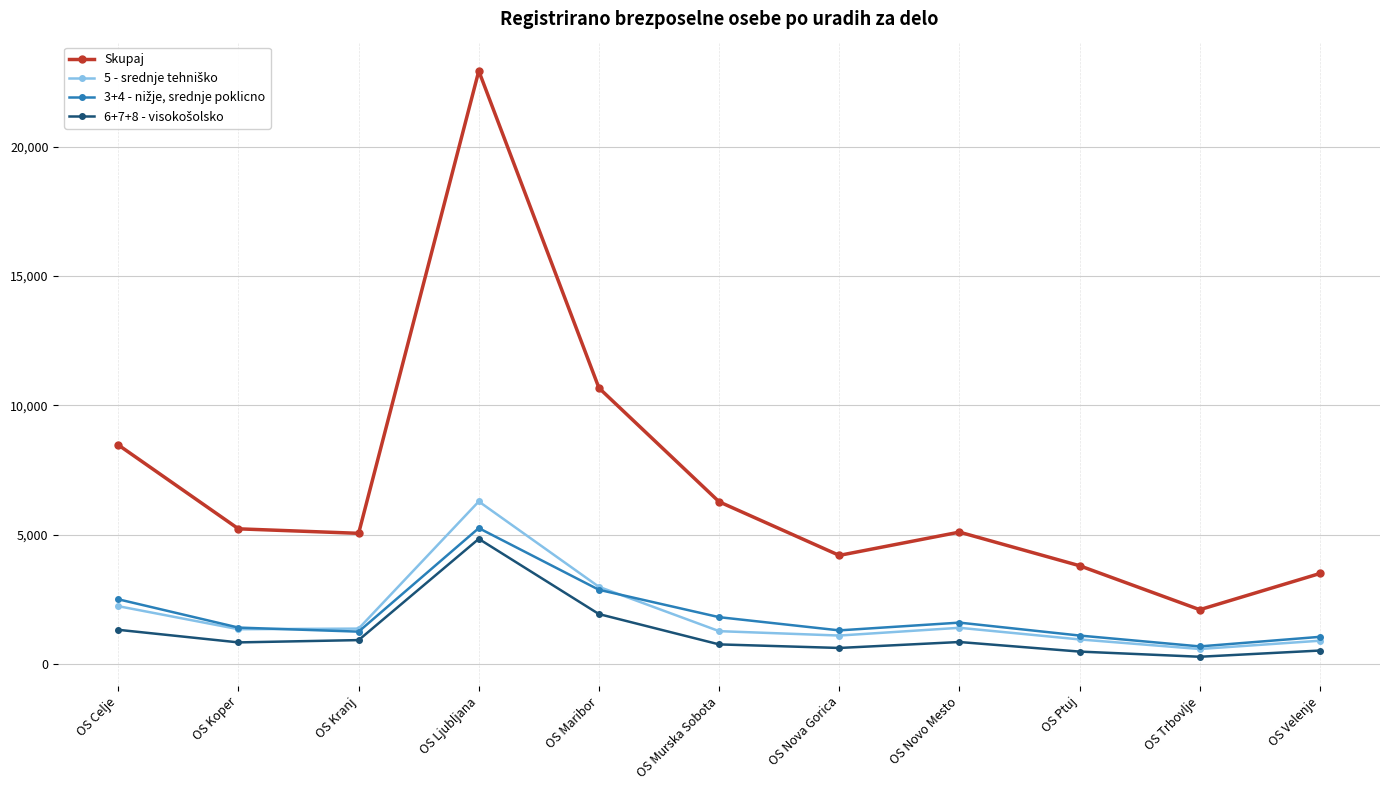

What position from the left is OS Ptuj?

9